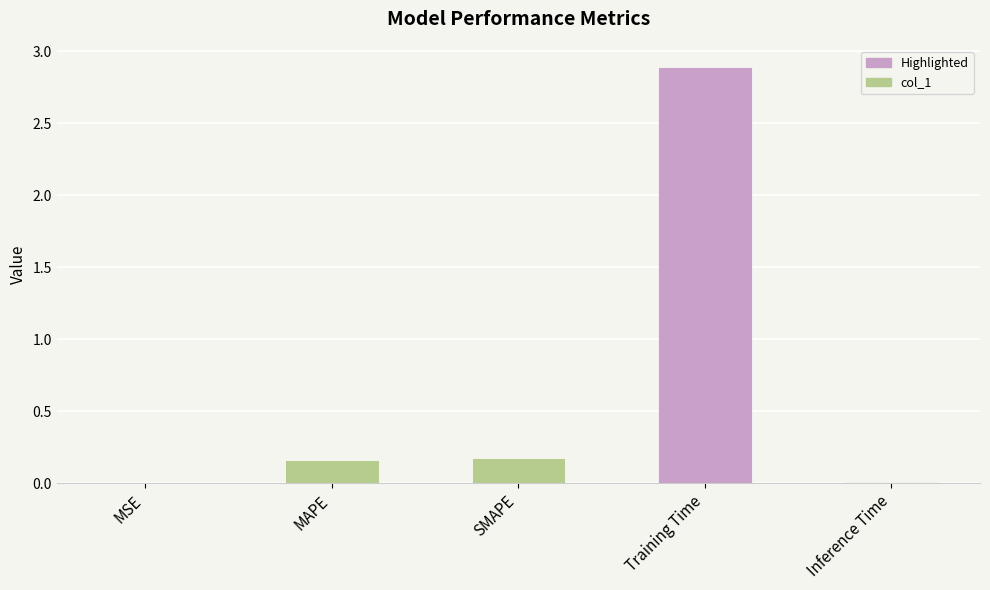

Between Inference Time and MAPE, which is larger?

MAPE